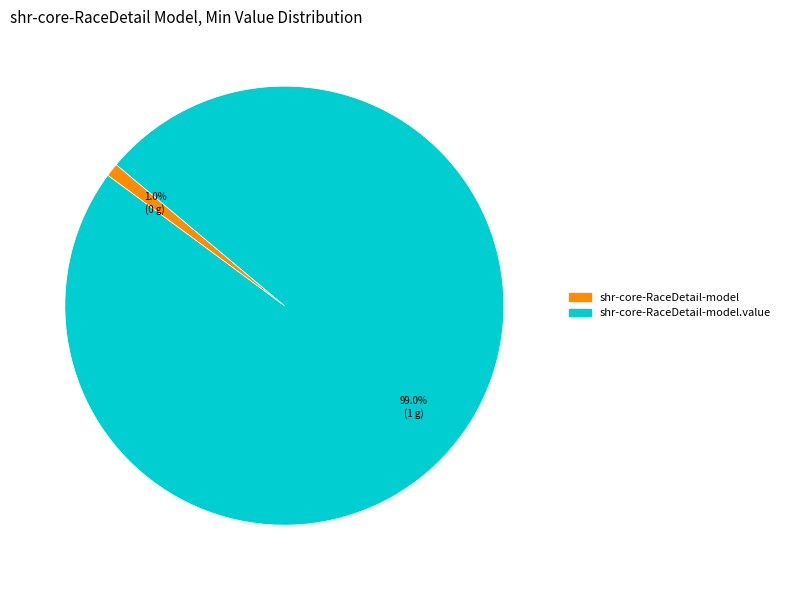

Which category accounts for the majority?

shr-core-RaceDetail-model.value